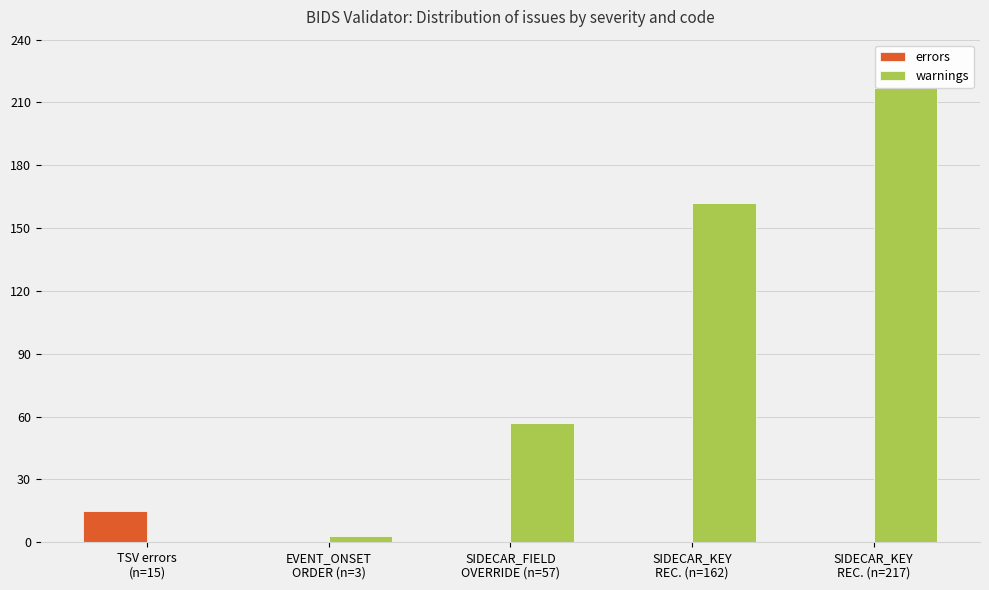

At how many categories does at least one series exceed 130?

2